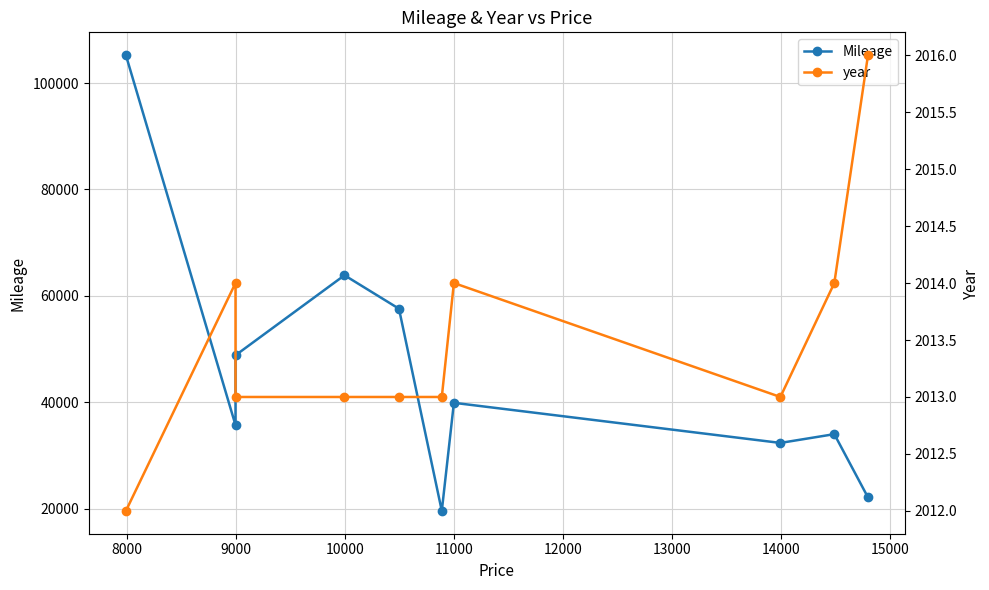

How many distinct data groups are displayed?

2